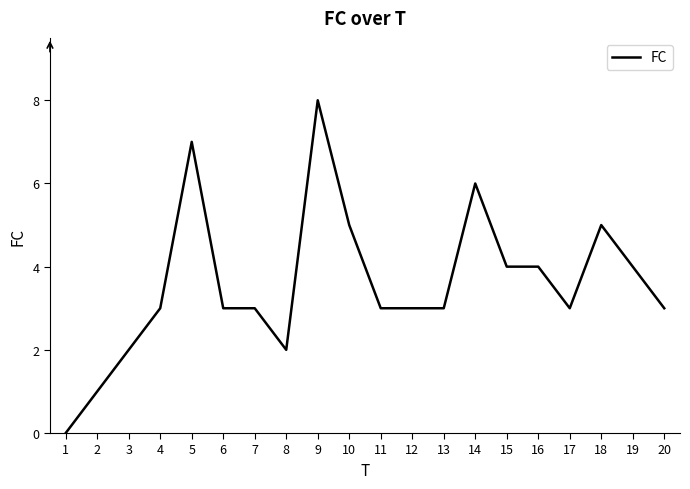

Is this an area chart (filled region under the line)?

No